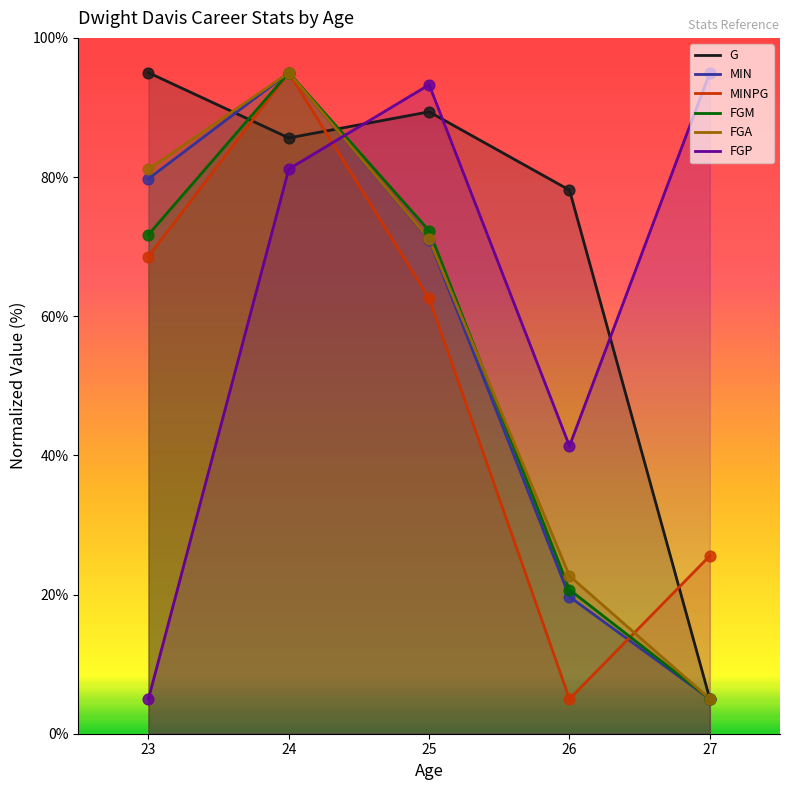

Which series contains the lowest Y value?

G